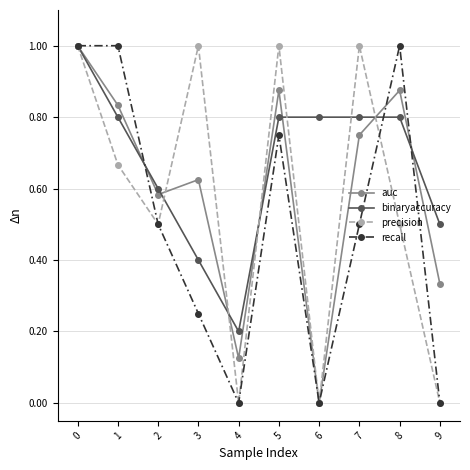

Does the chart have visible grid lines?

Yes